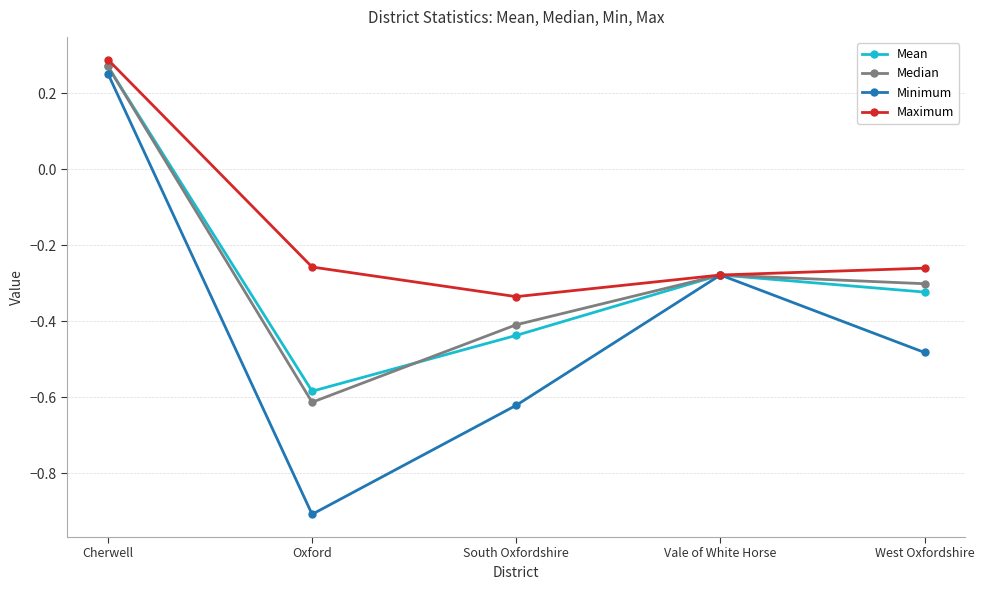

True or false: Mean has more than 1 points higher than both neighbors.

False